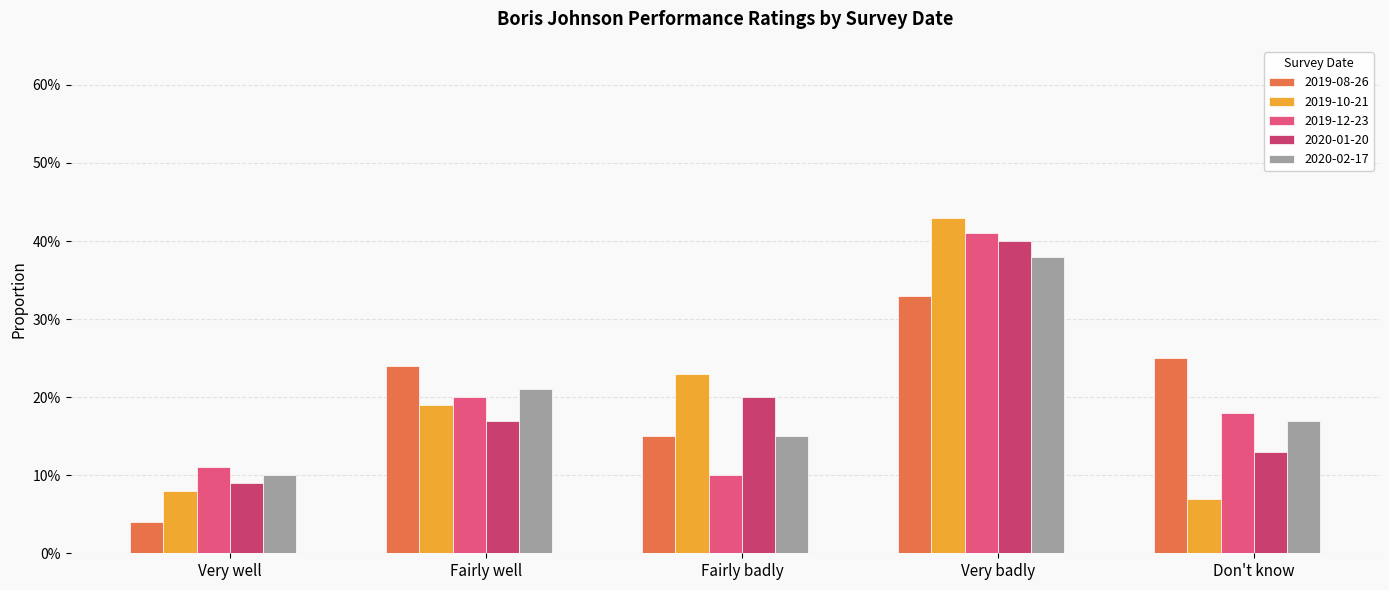

What is the average value of the 2020-01-20 series?

0.2